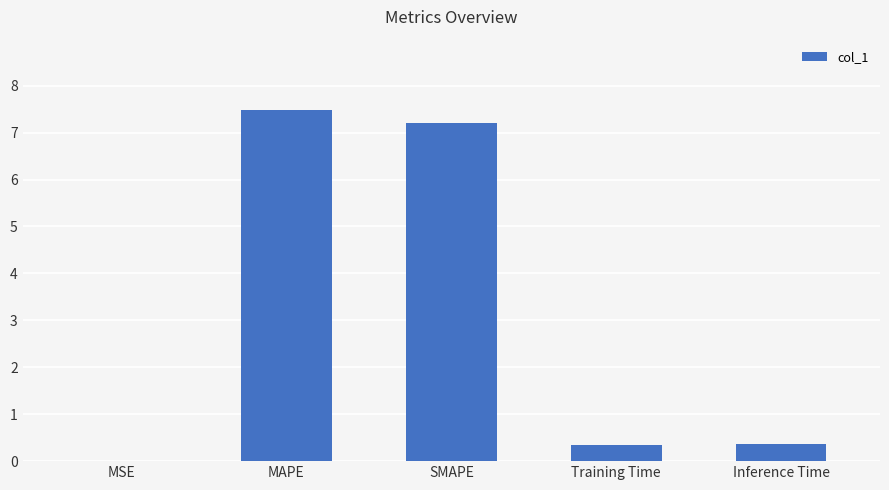

What is the change in value from SMAPE to Training Time?

-6.9